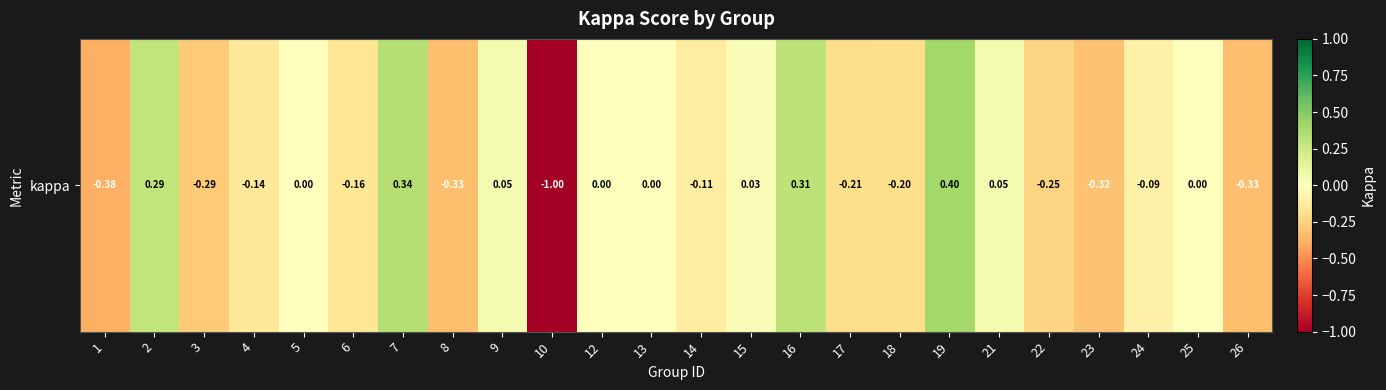

True or false: the data shows -0.1 at 24.

True